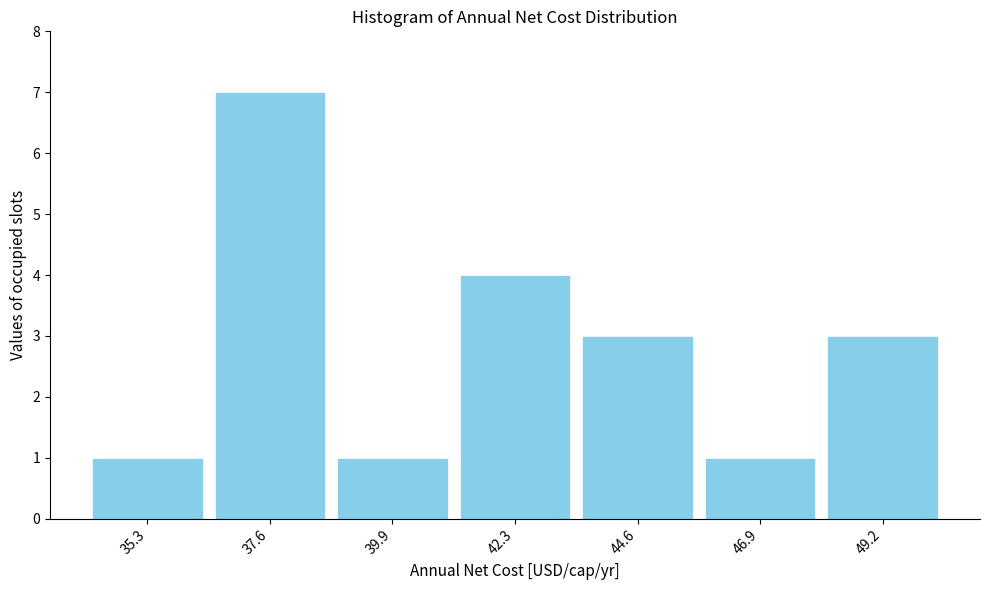

What is the height of the bar covering 41.0 to 43.5 on the x-axis? Neither the bar edges nor the heights are printed on the chart, so give them approximately, as read against the axes.

4